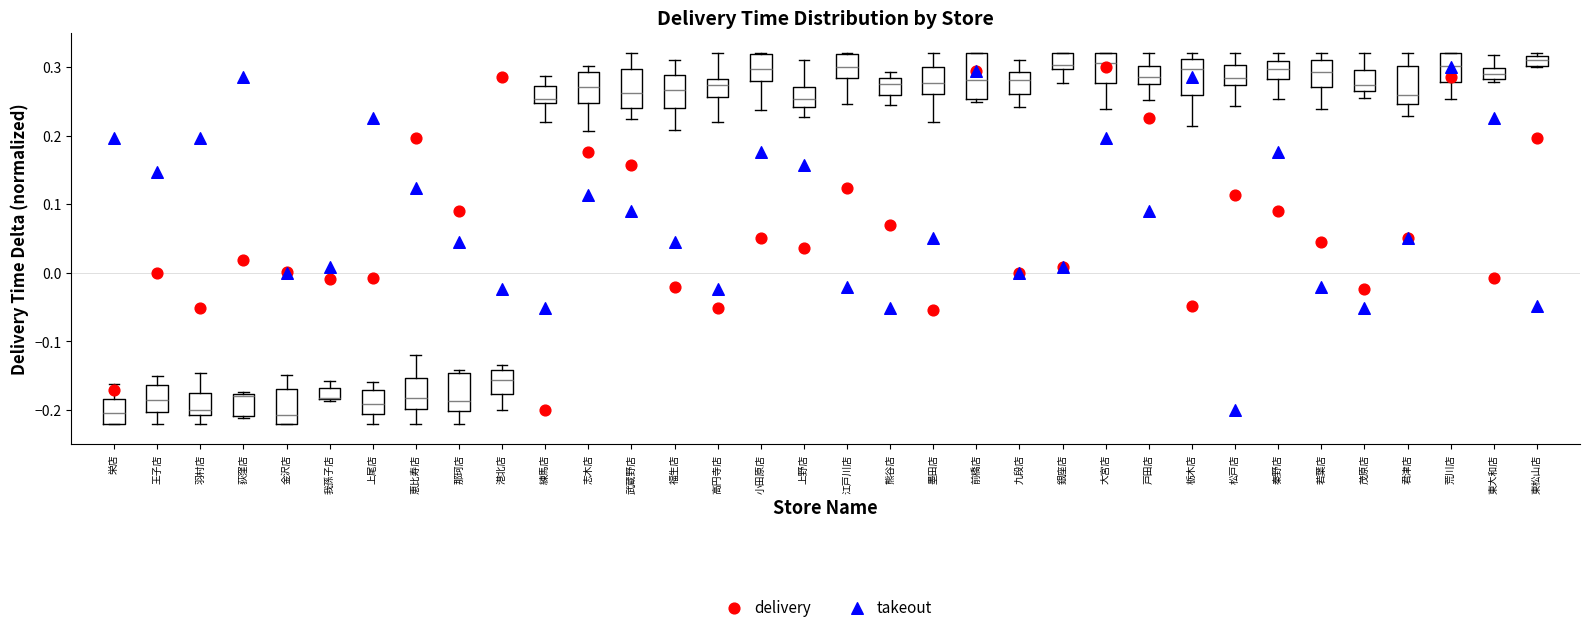

Where does the lower whisker of the box for 栃木店 end on the y-axis? The values are not printed on the chart, so give them approximately, as read against the axis.

0.21